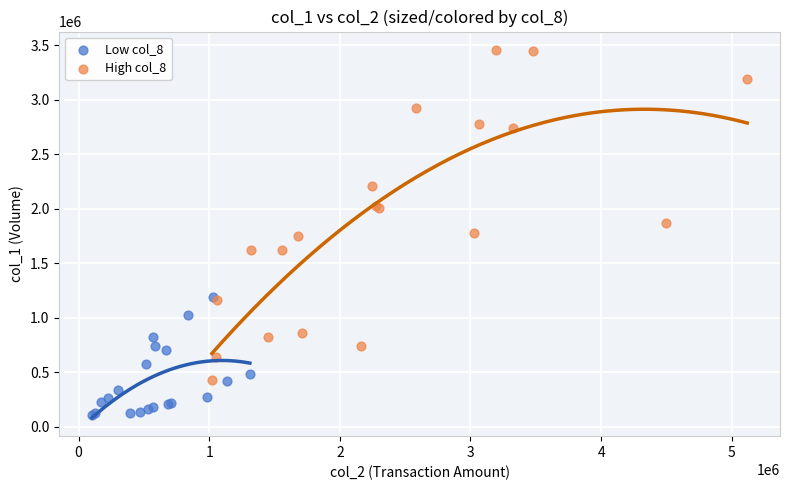

Which series reaches the minimum Y coordinate?

Low col_8